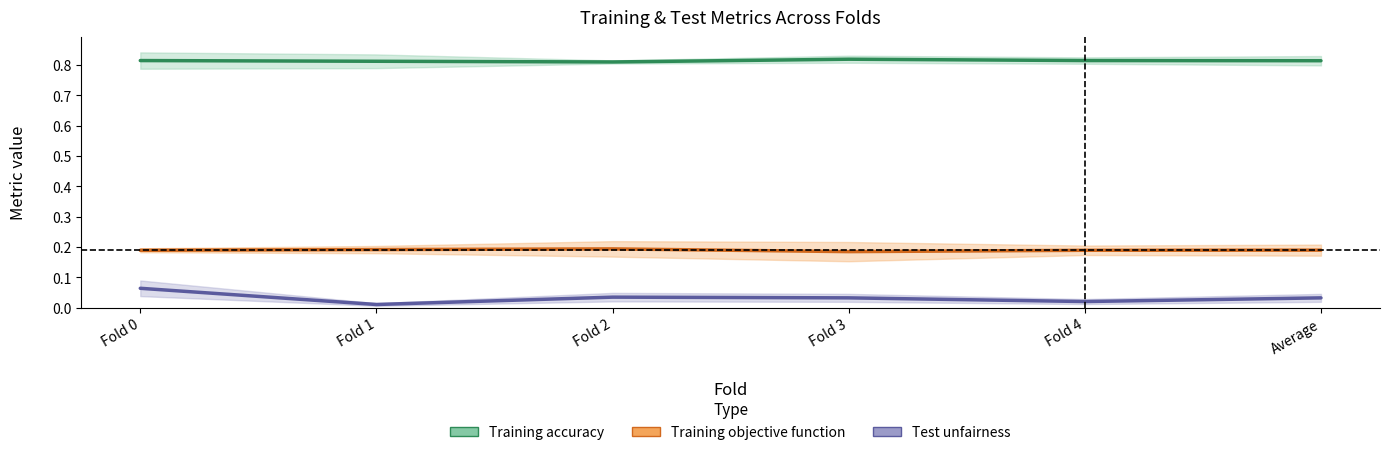

Where is the first local minimum for Test unfairness?

Fold 1